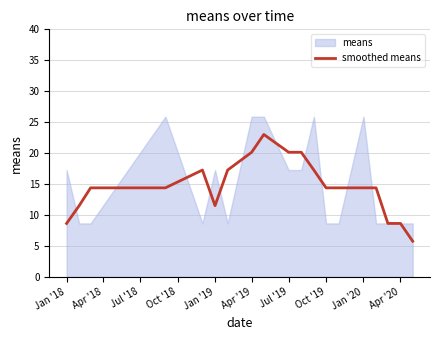

True or false: smoothed means has a value of 14.4 at Oct '19.

True